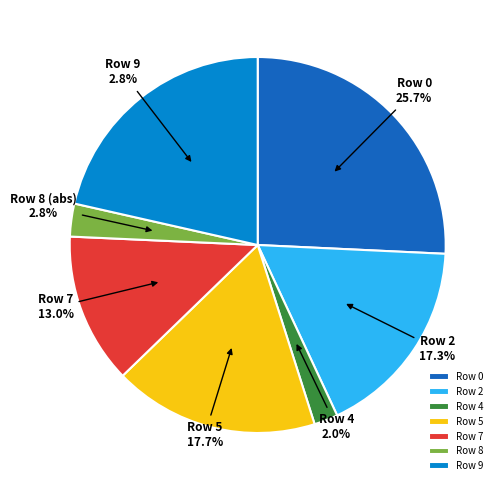

Which has a higher value, Row 4 or Row 0?

Row 0